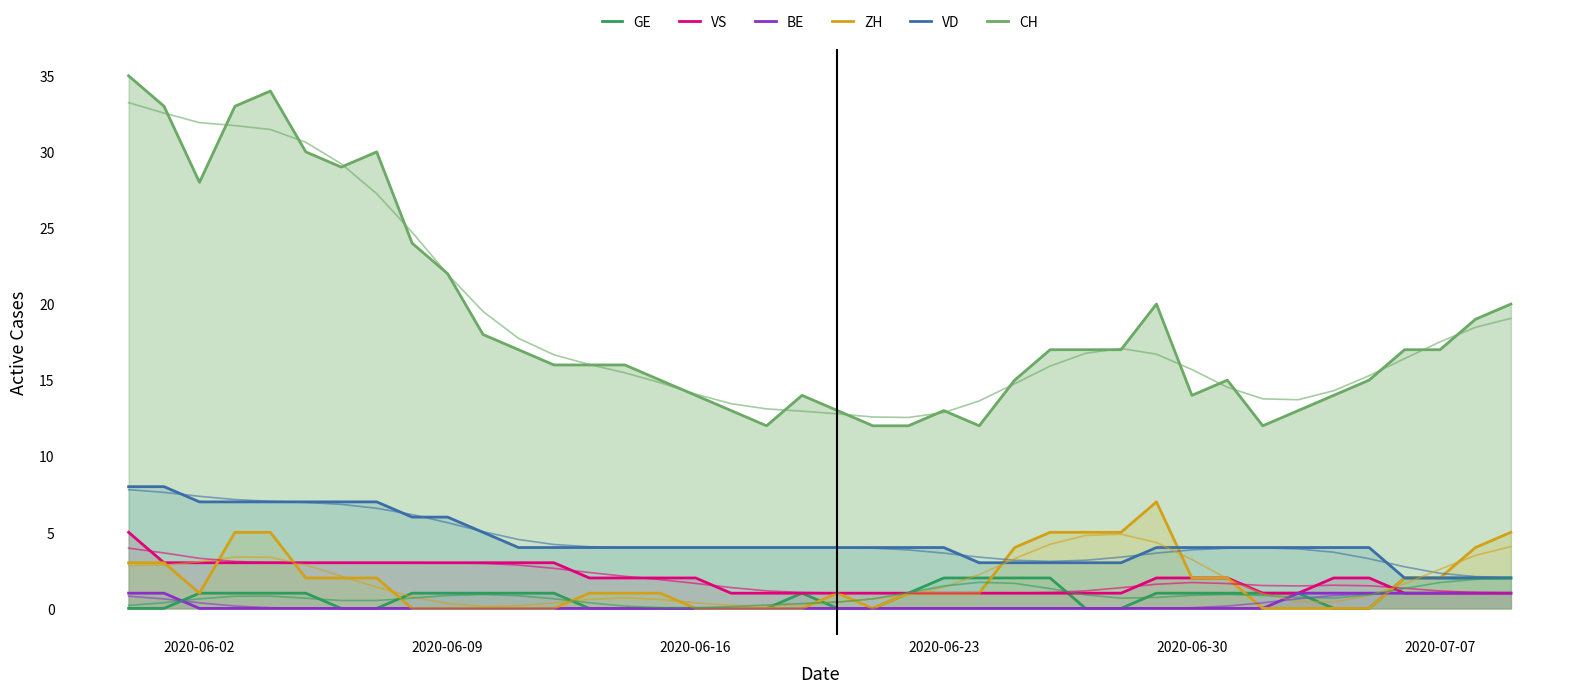

How many values in BE are above zero?

9